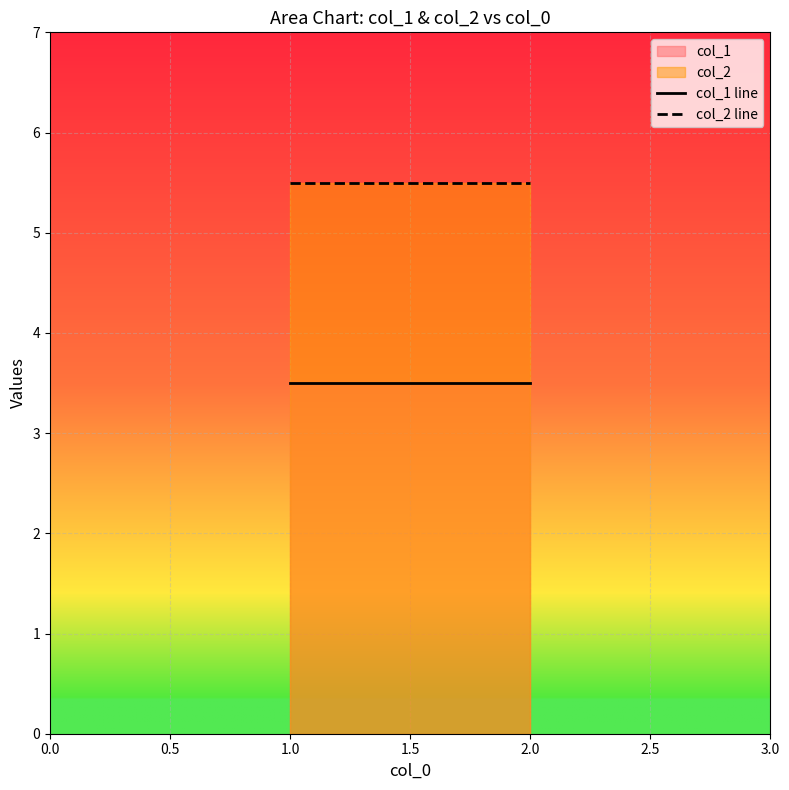

Rank the series by their average value, from highest to lowest.

col_2 line, col_1 line